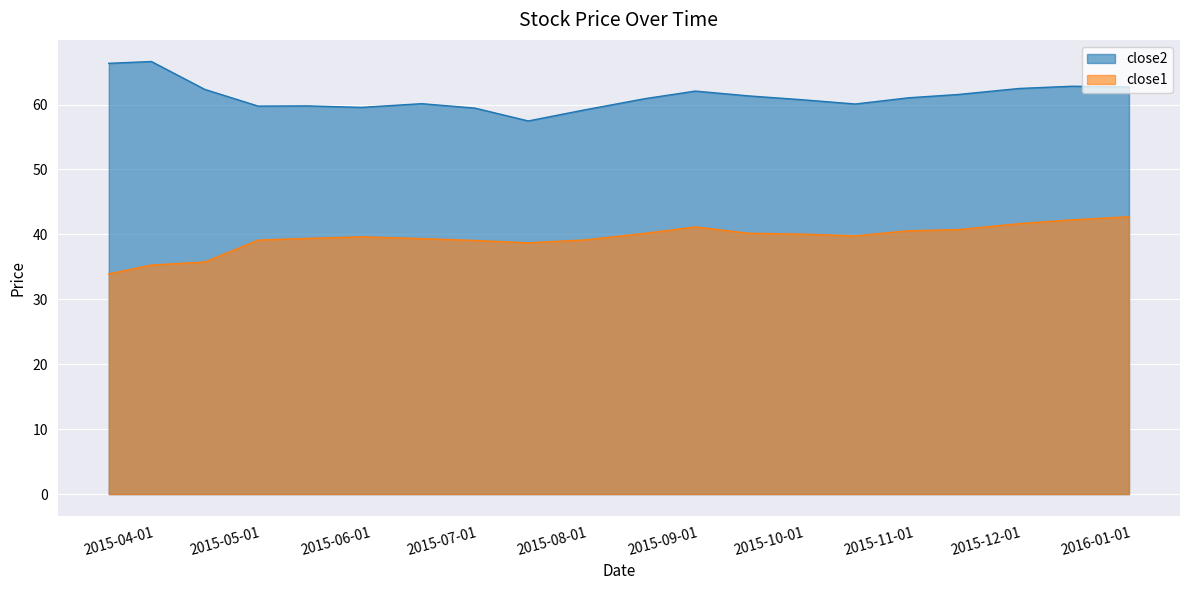

True or false: close1 has more than 2 interior local peaks.

False